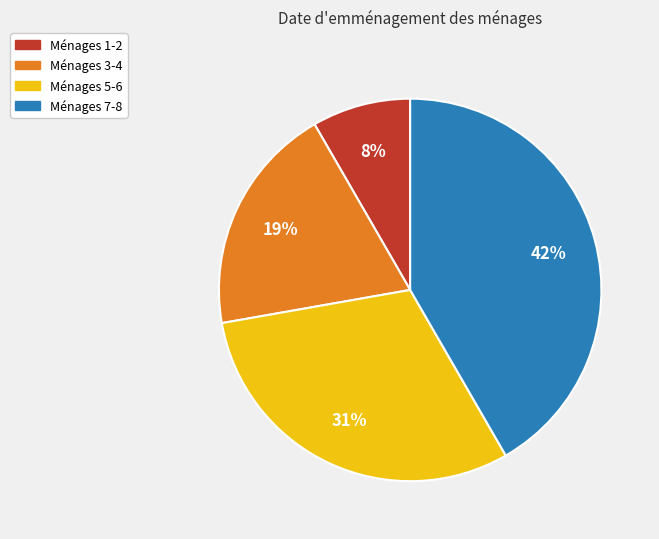

To the nearest percent, what is the average slice percentage?

25%